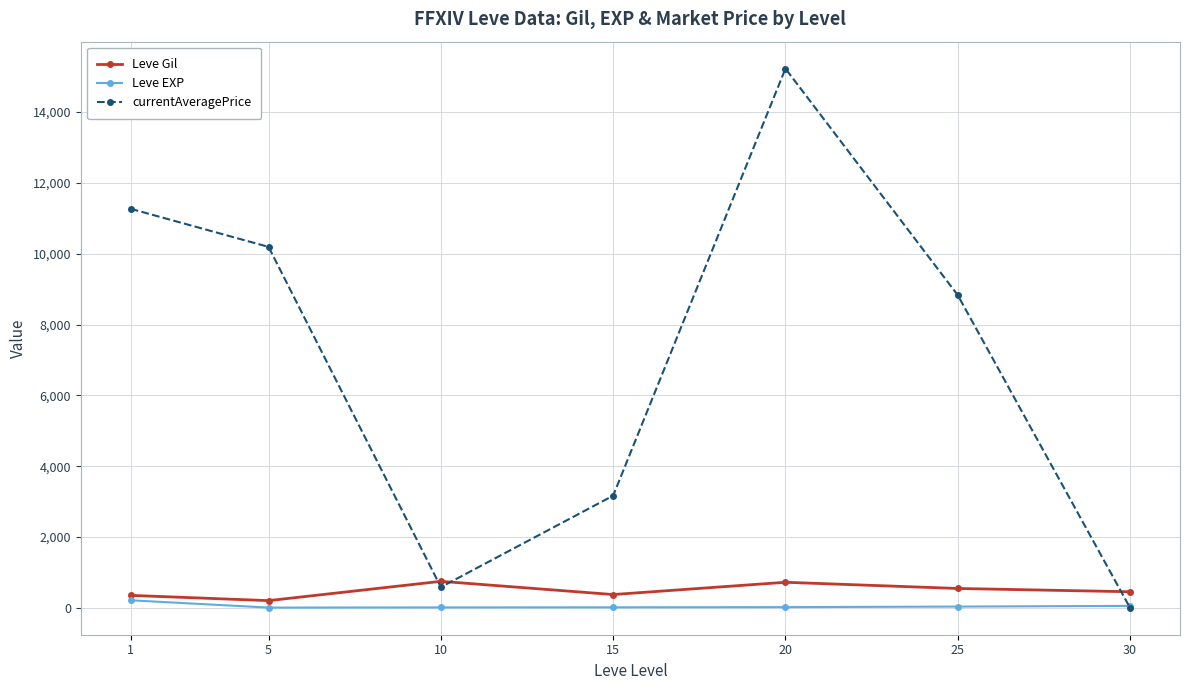

True or false: Leve EXP and Leve Gil intersect in this chart.

False